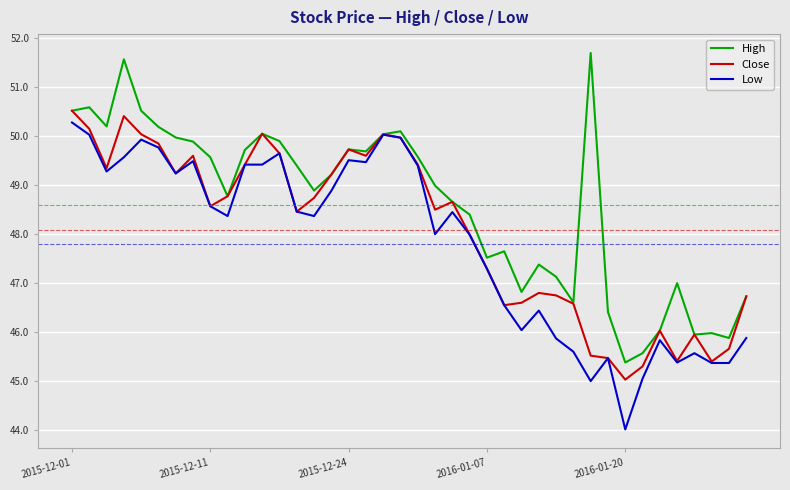

Which series has the largest total across all categories?

High